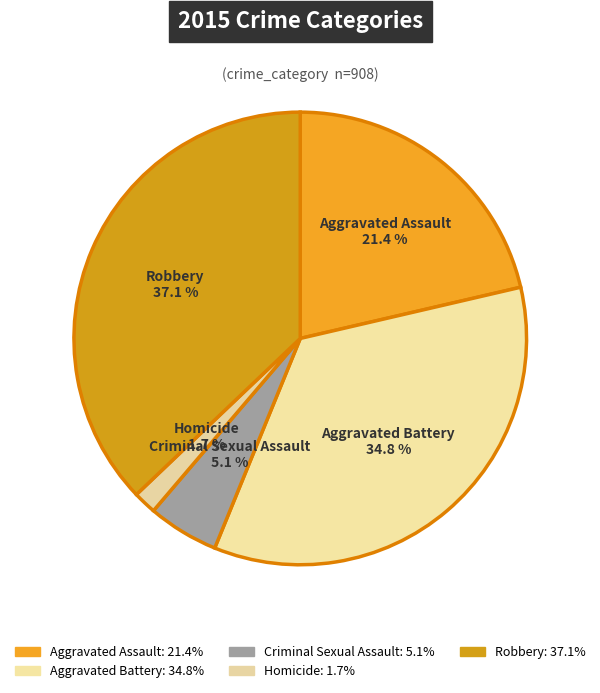

Between Robbery and Aggravated Battery, which is larger?

Robbery